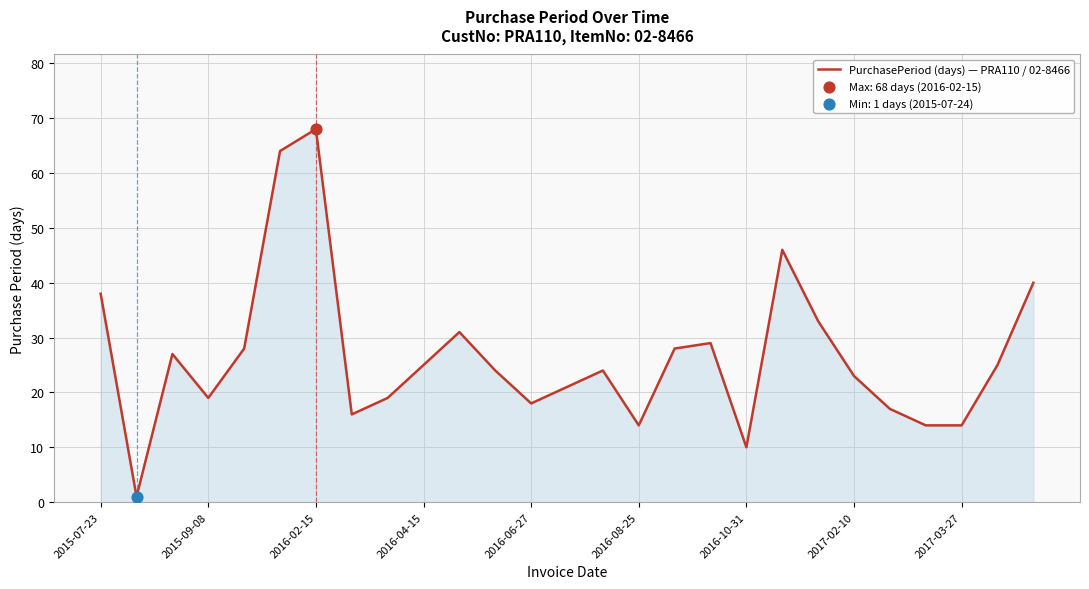

What is the maximum value shown in the chart?

68